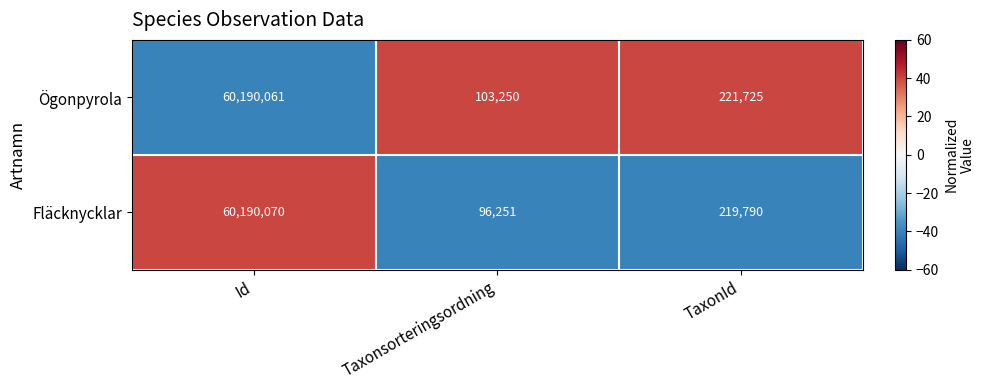

Is it true that Fläcknycklar equals 96251 at Taxonsorteringsordning?

True